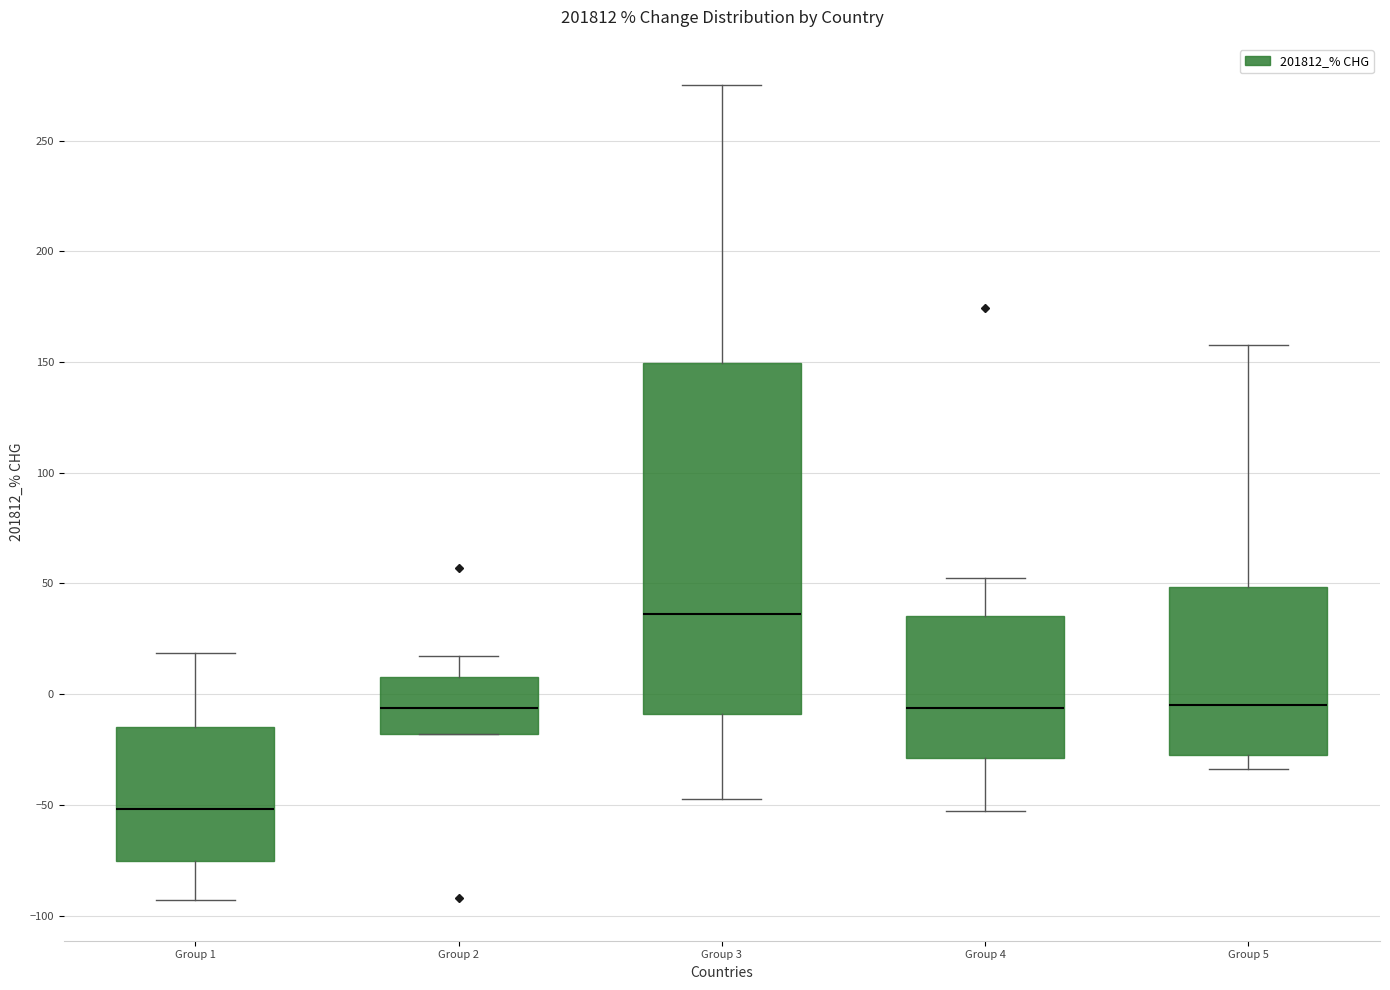

Reading left to right, read every box against the y-axis: the position of its median line, the range the box covers, and the ends of its whiskers. The values are not printed on the chart, so give them approximately, as read against the axis.

Group 1: median -50, box -75 to -15, whiskers -95 to 20
Group 2: median -5, box -20 to 10, whiskers -20 to 15
Group 3: median 35, box -10 to 150, whiskers -45 to 275
Group 4: median -5, box -30 to 35, whiskers -55 to 55
Group 5: median -5, box -25 to 50, whiskers -35 to 160